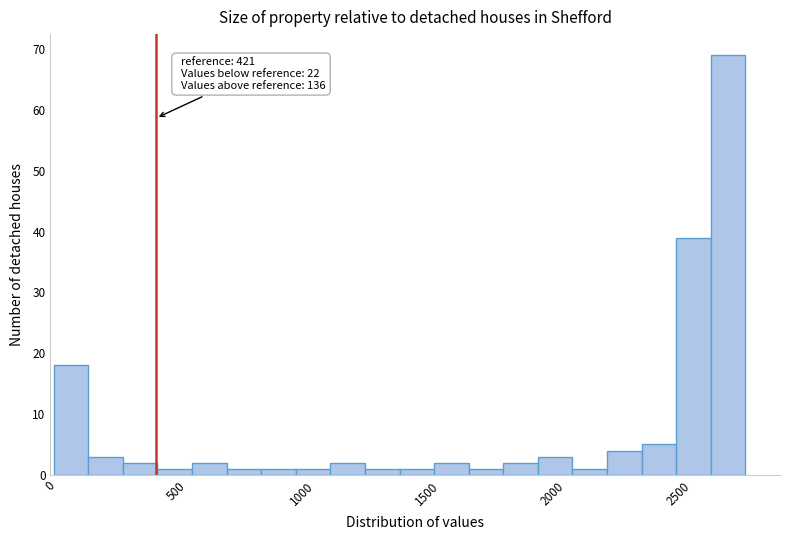

Read against the x-axis, roughly where is the centre of the tallest bar?

2700